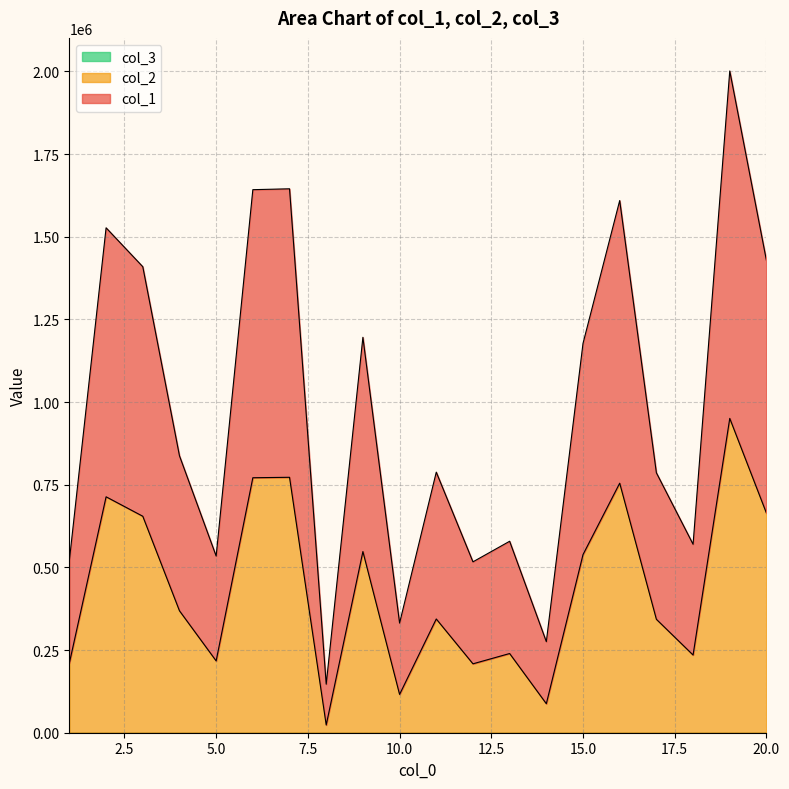

Where is the first local maximum for col_2?

2